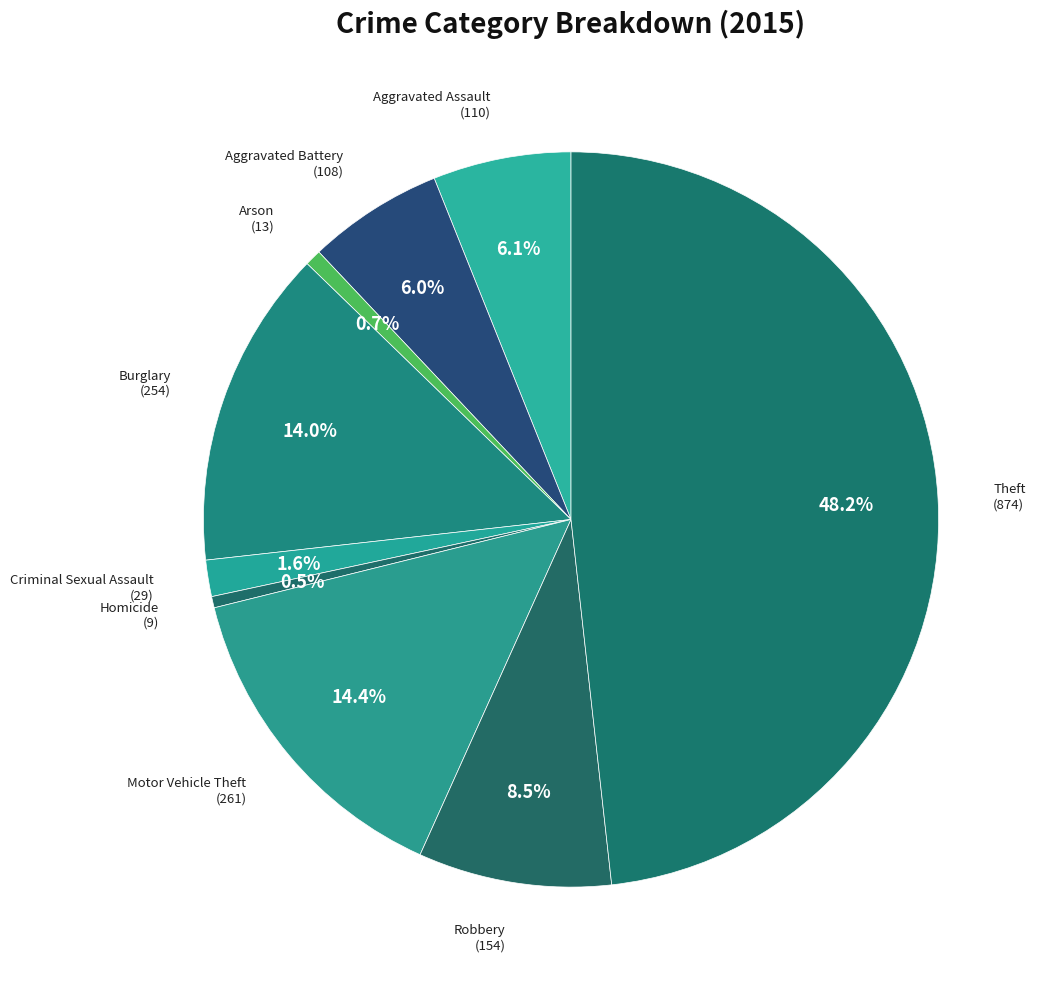

How many segments does this pie chart have?

9